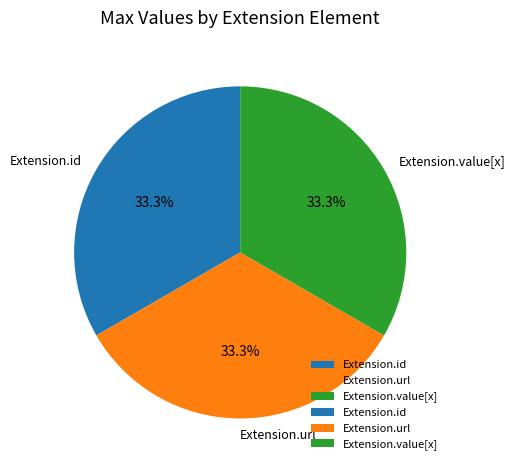

To the nearest percent, what is the difference between the largest and smallest slice percentages?

0%